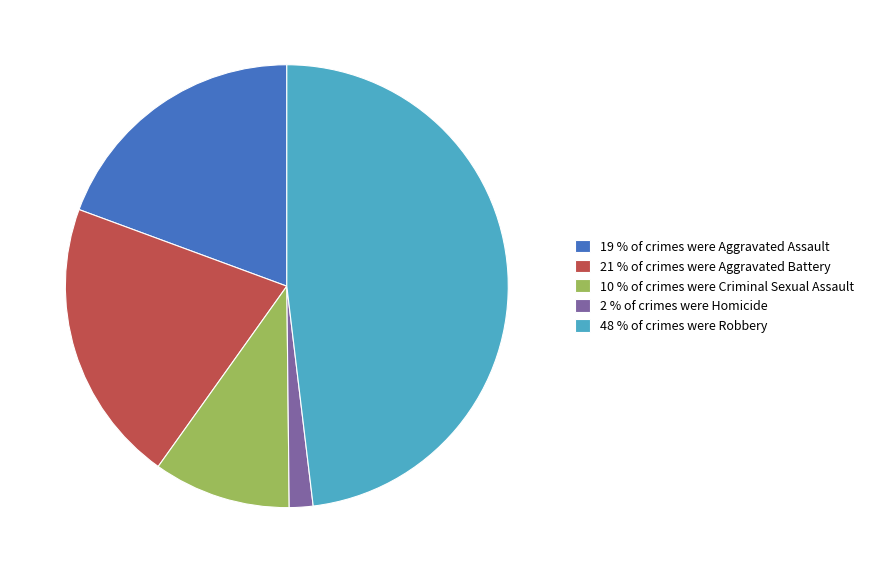

Does 19 % of crimes were Aggravated Assault represent more than half of the total?

No